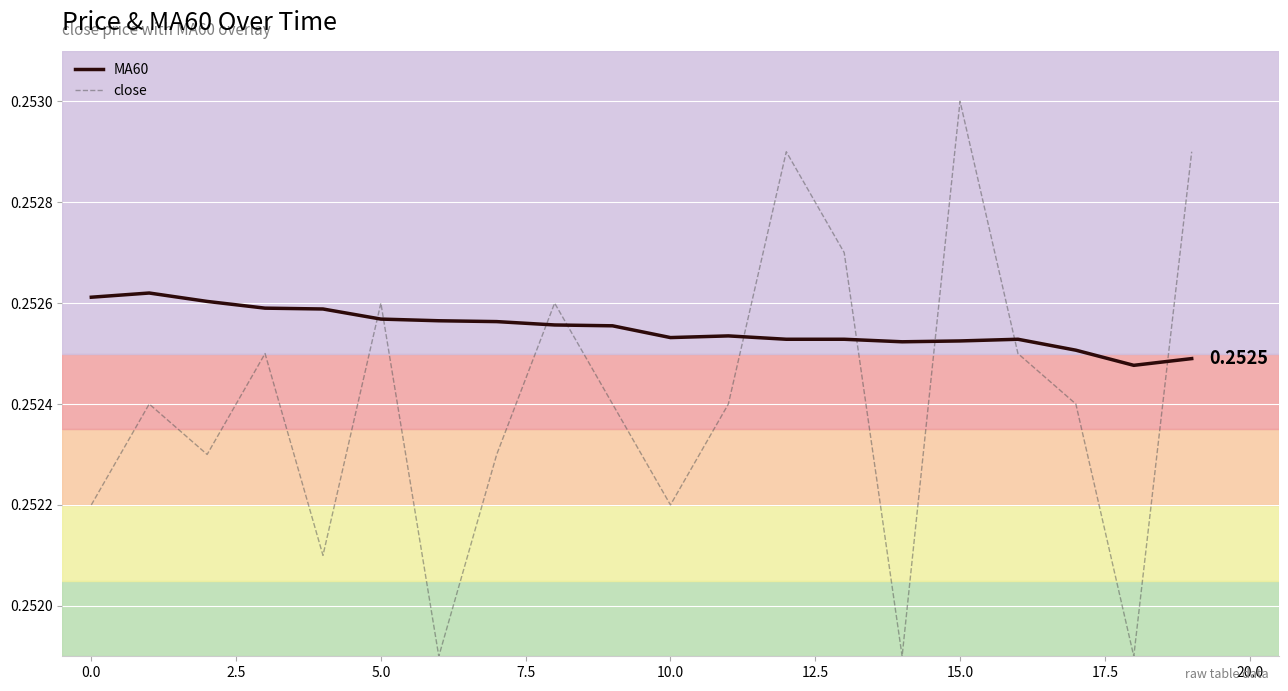

Which series has the largest total across all categories?

MA60